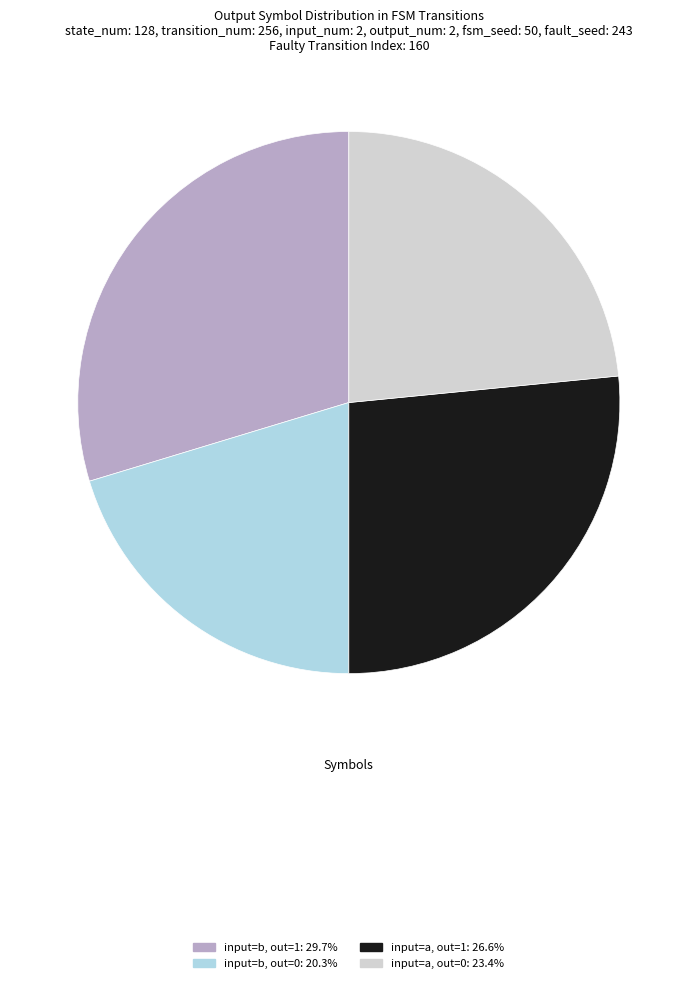

Combined, do input=a, out=0: 23.4% and input=b, out=1: 29.7% account for over 50%?

Yes